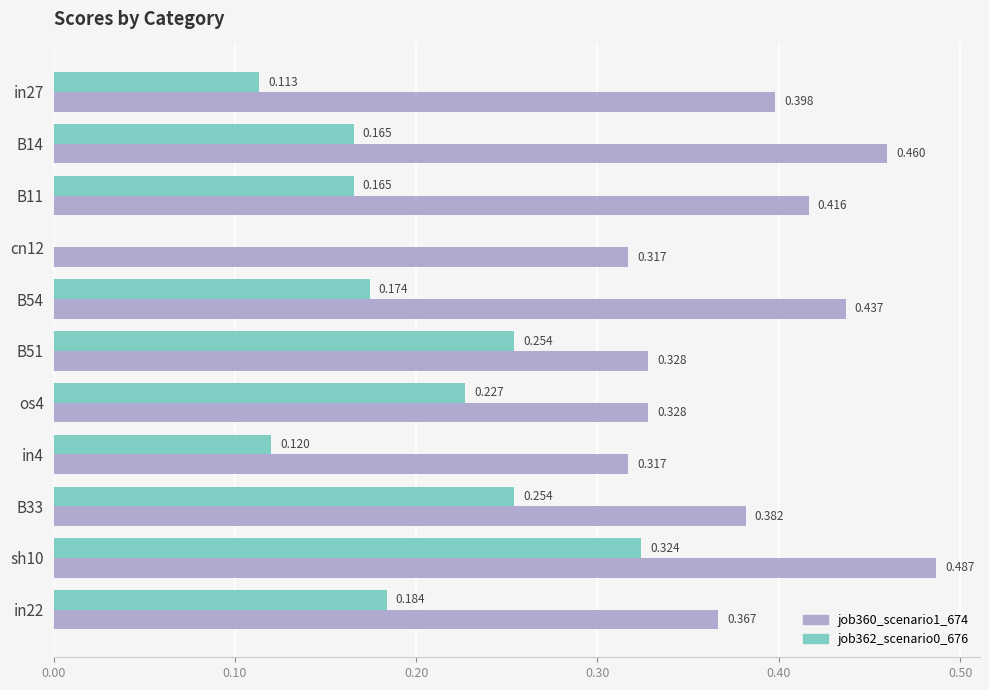

Is the value of job360_scenario1_674 at B11 greater than the value of job362_scenario0_676 at os4?

Yes